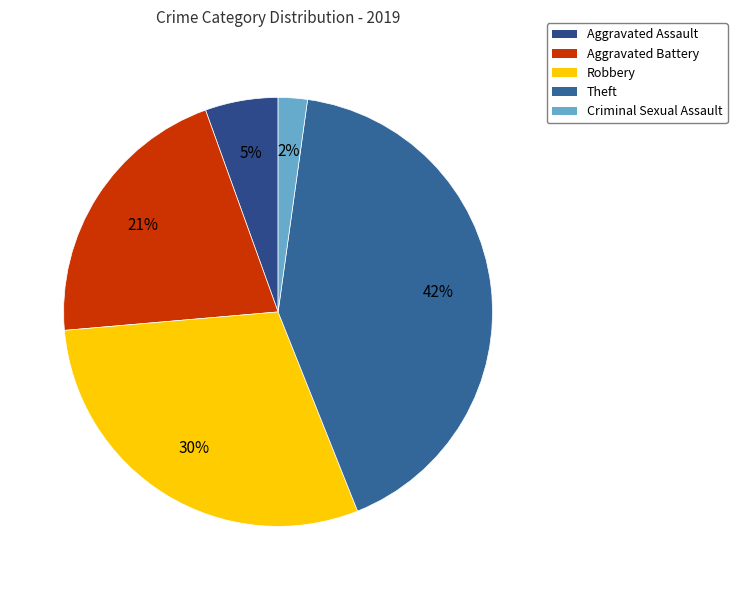

What is the smallest slice in the pie chart?

Criminal Sexual Assault